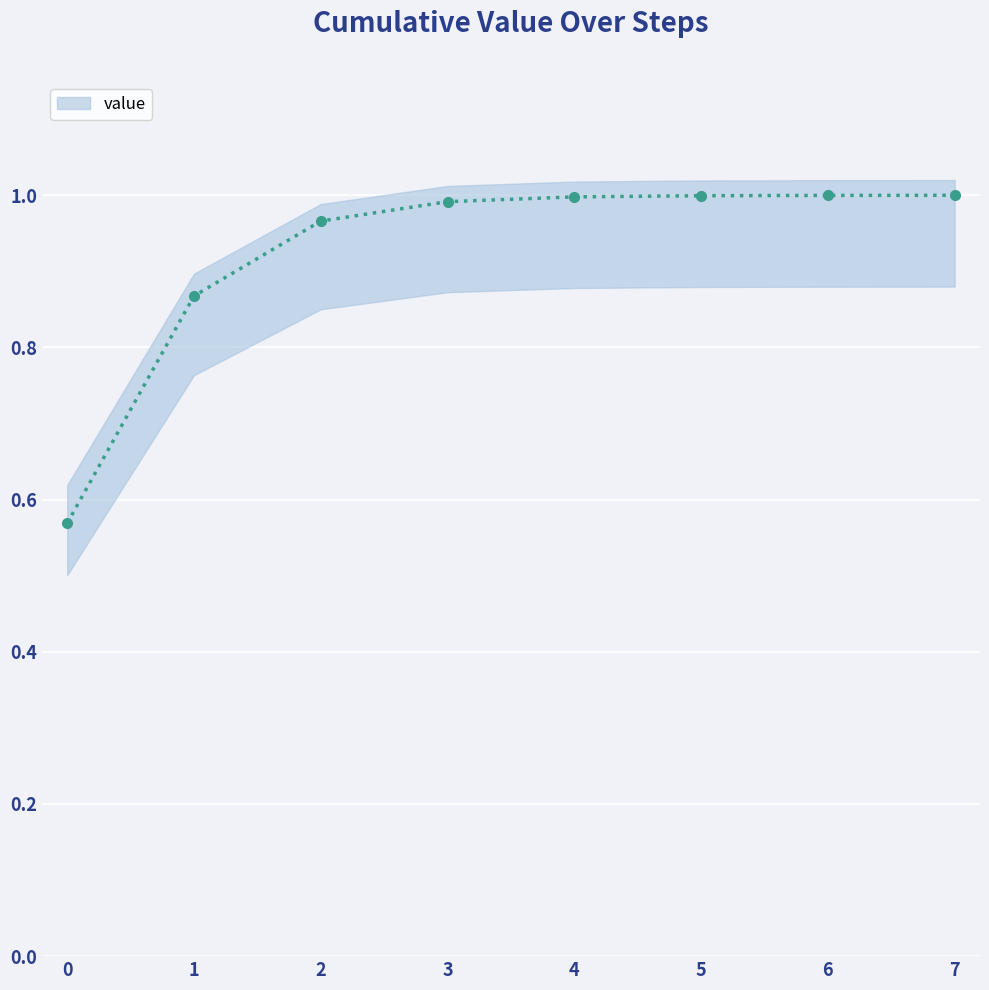

Is it true that the value at 2 is 0.4?

False